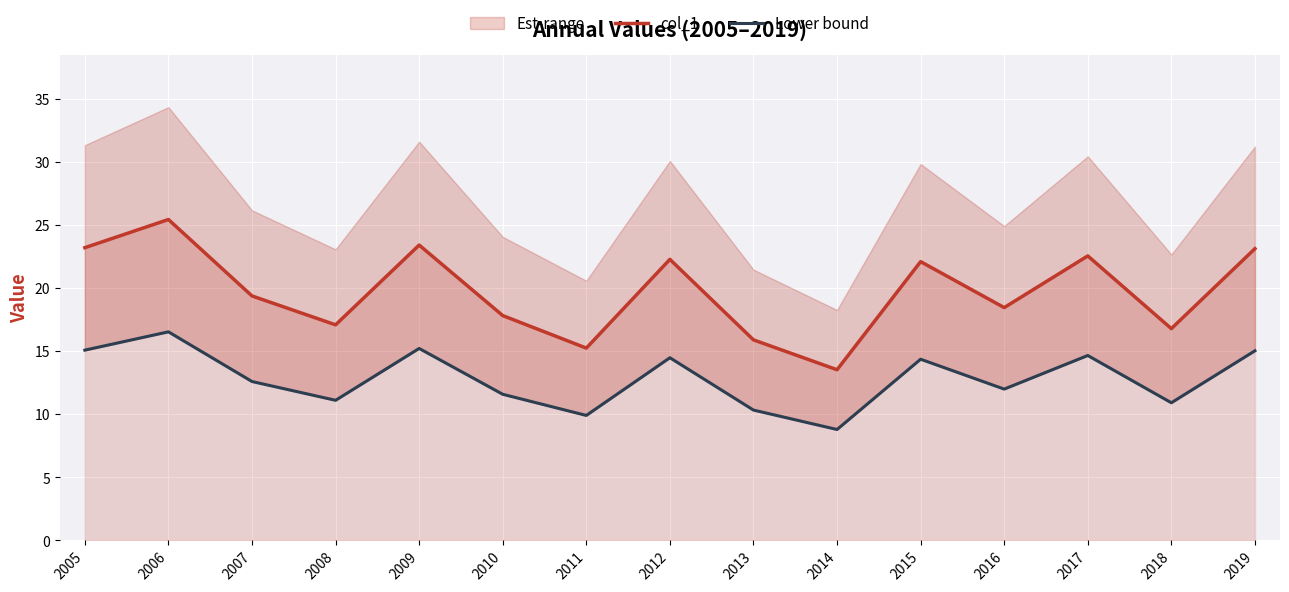

Which series changed the most between 2009 and 2017?

col_1